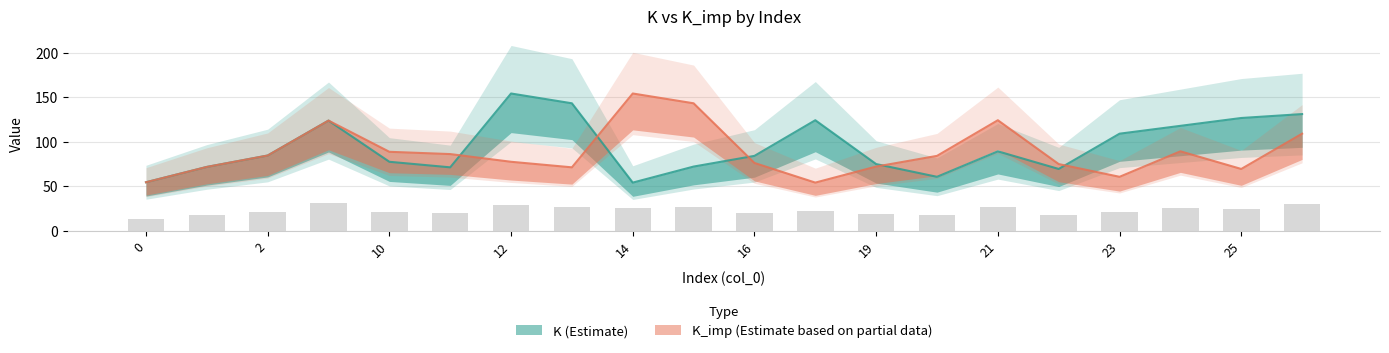

Reading left to right, list all the values displayed in this chart.

K: 54.4	71.6	84.4	123.6	77.4	71.1	154.0	143.0	54.0	72.0	84.0	124.0	74.8	60.5	89.1	69.3	108.9	117.7	126.5	130.9
K_imp: 54.4	71.6	84.4	123.6	88.6	86.0	77.4	71.1	154.0	143.0	76.0	54.0	72.0	84.0	124.0	74.8	60.5	89.1	69.3	108.9